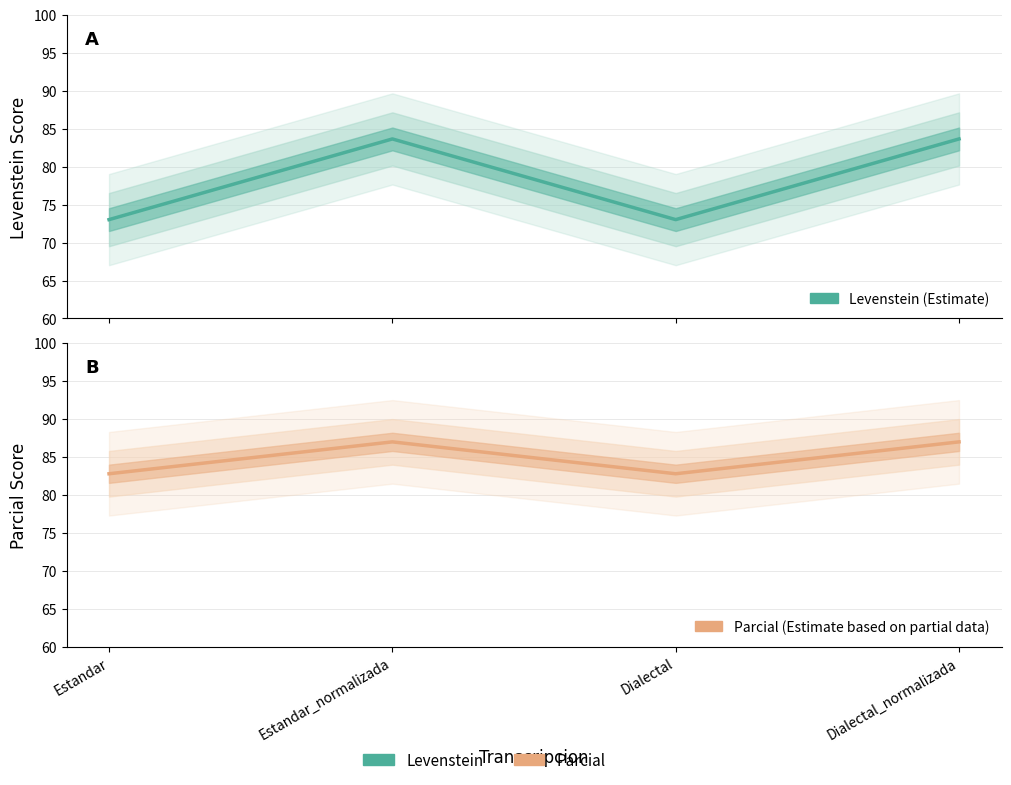

At which label does Parcial reach its peak?

Estandar_normalizada